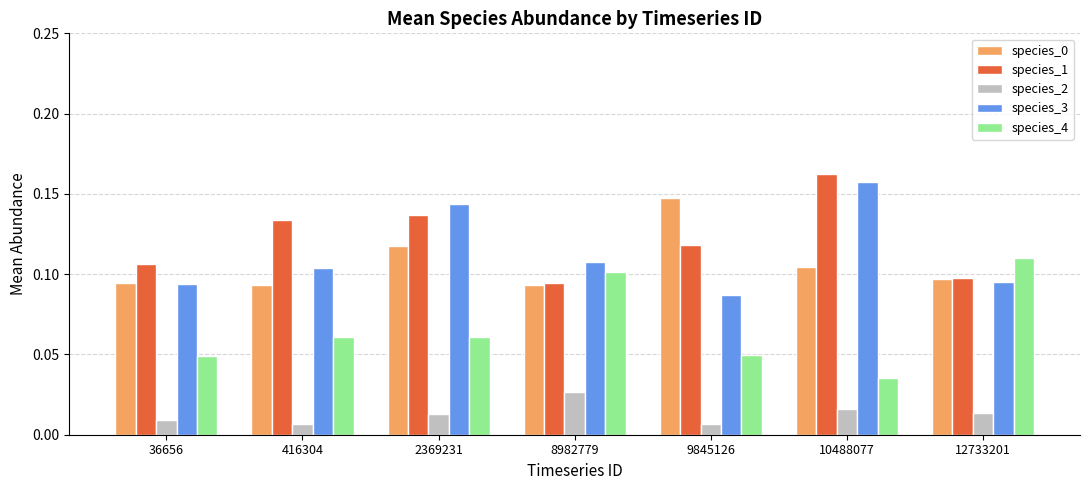

How many bars are there in each group?

5